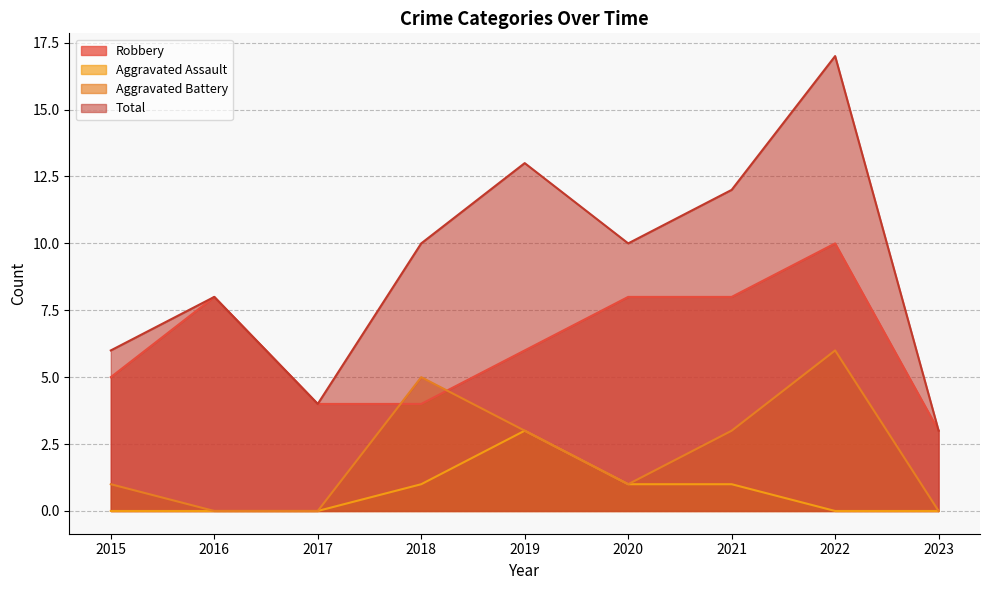

What is the average value of the Total series?

9